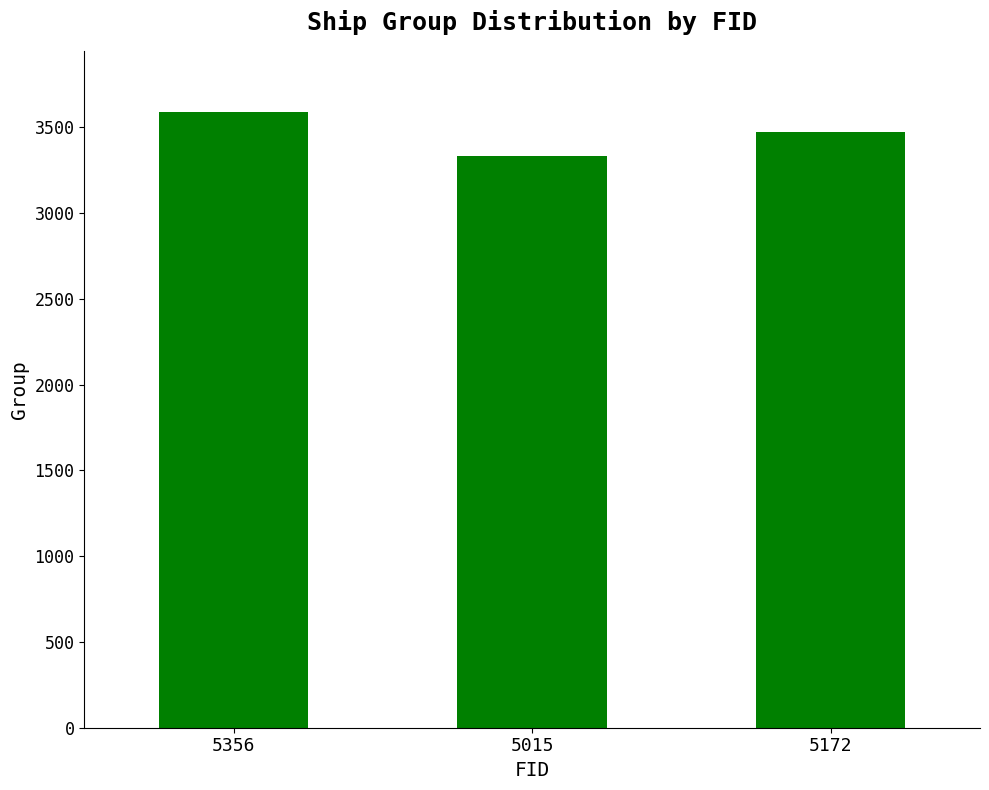

What is the label of the 1st bar from the right?

5172